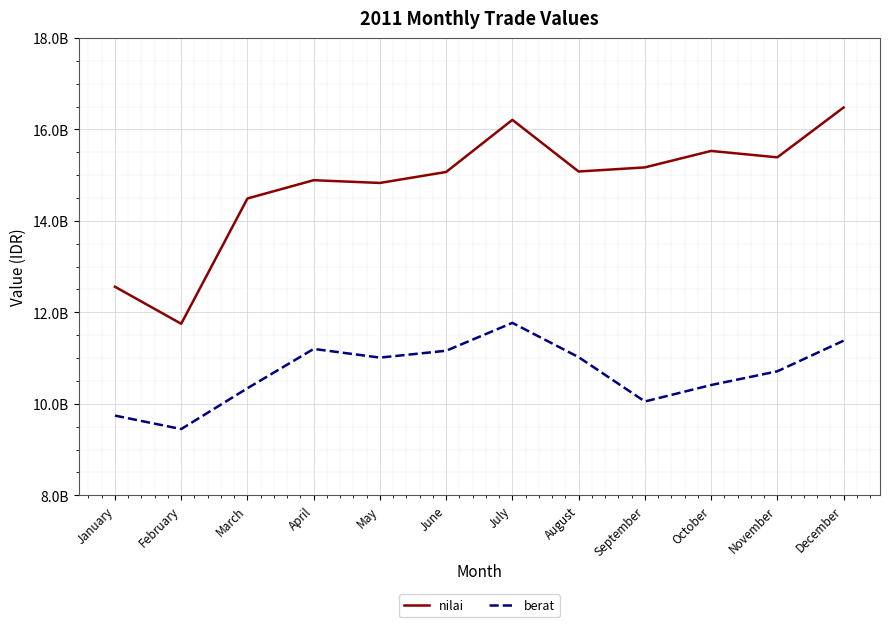

Rank the series at February from highest to lowest value.

nilai, berat